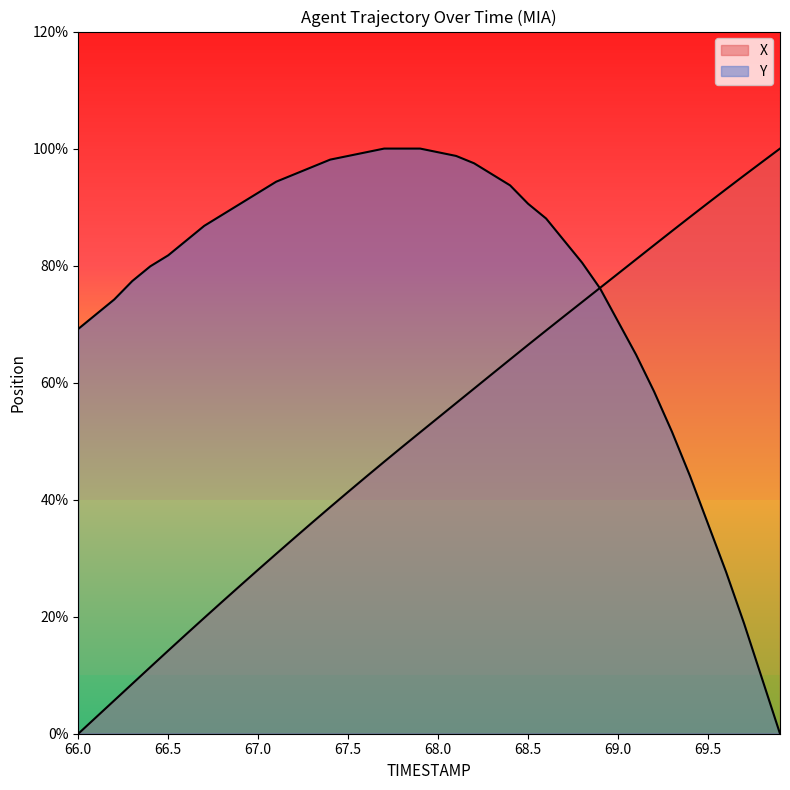

Rank the categories by X value from highest to lowest.

69.9, 69.8, 69.7, 69.6, 69.5, 69.4, 69.3, 69.2, 69.1, 69.0, 68.9, 68.8, 68.7, 68.6, 68.5, 68.4, 68.3, 68.2, 68.1, 68.0, 67.9, 67.8, 67.7, 67.6, 67.5, 67.4, 67.3, 67.2, 67.1, 67.0, 66.9, 66.8, 66.7, 66.6, 66.5, 66.4, 66.3, 66.2, 66.1, 66.0